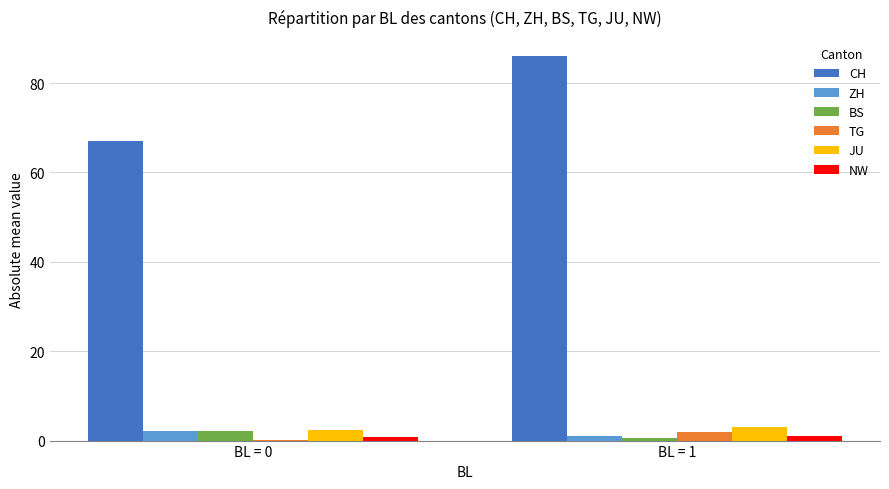

Between BL = 0 and BL = 1, which series saw the biggest shift?

CH